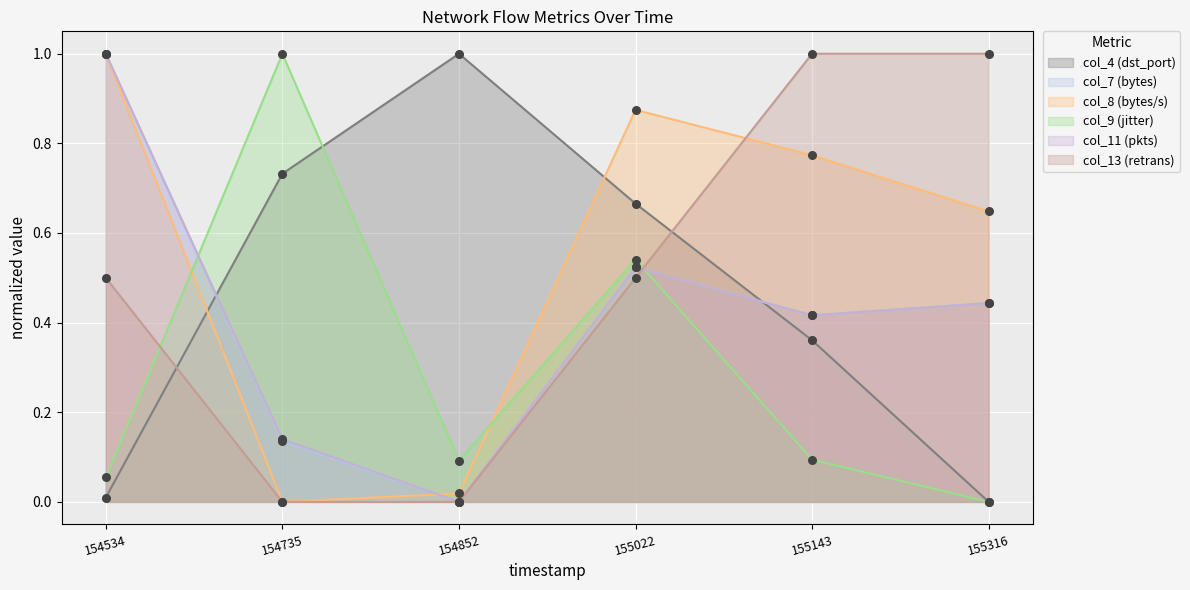

Which series contains the highest Y value?

col_4 (dst_port)